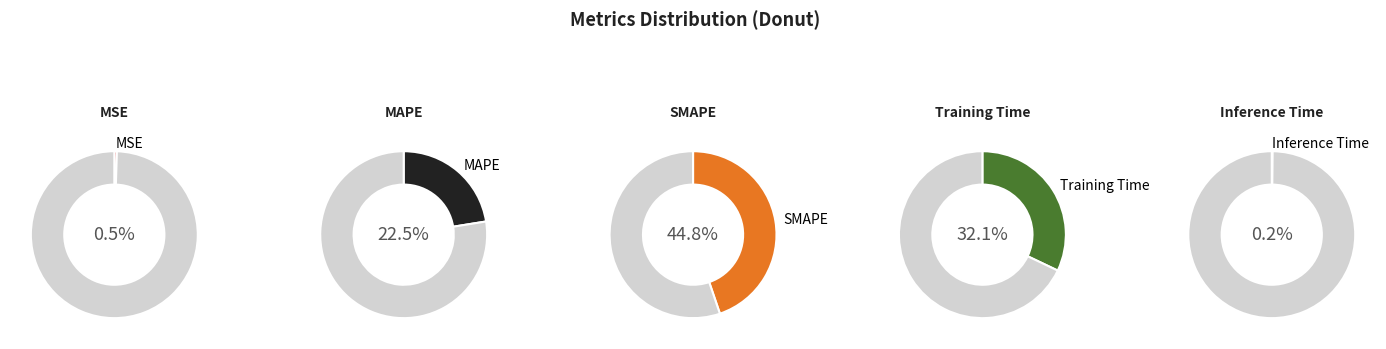

Which category has the smallest portion of the pie?

Inference Time